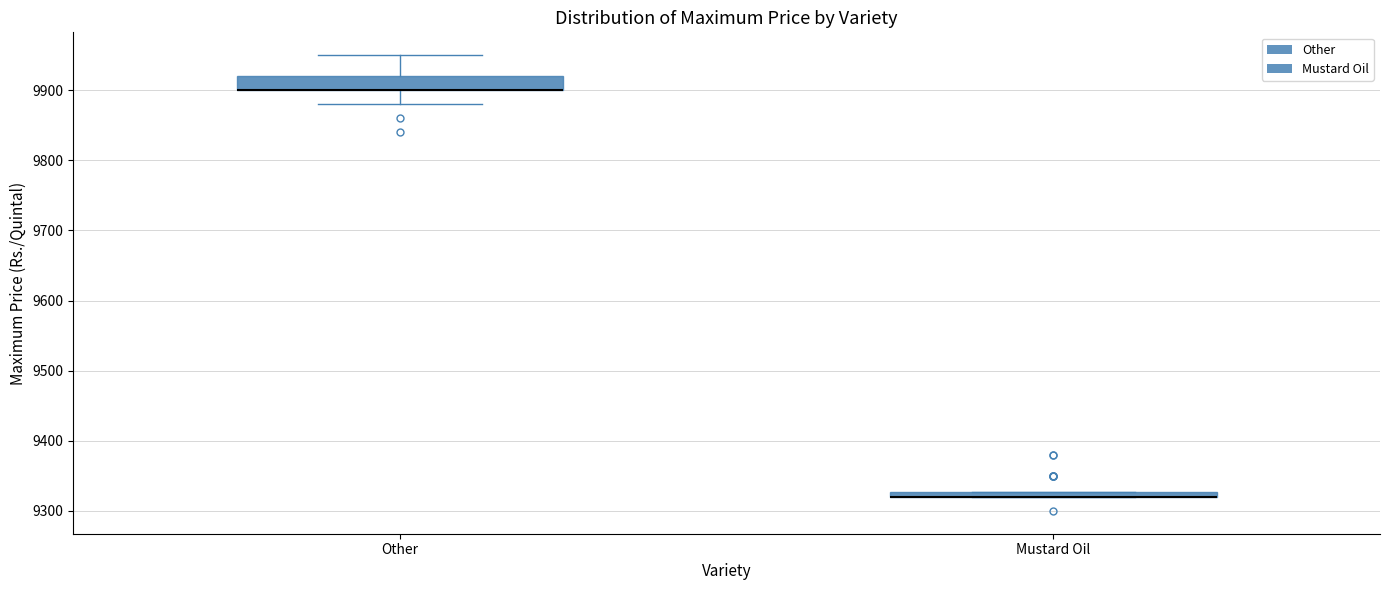

Where is the upper edge of the box for Mustard Oil on the y-axis? The values are not printed on the chart, so give them approximately, as read against the axis.

9330